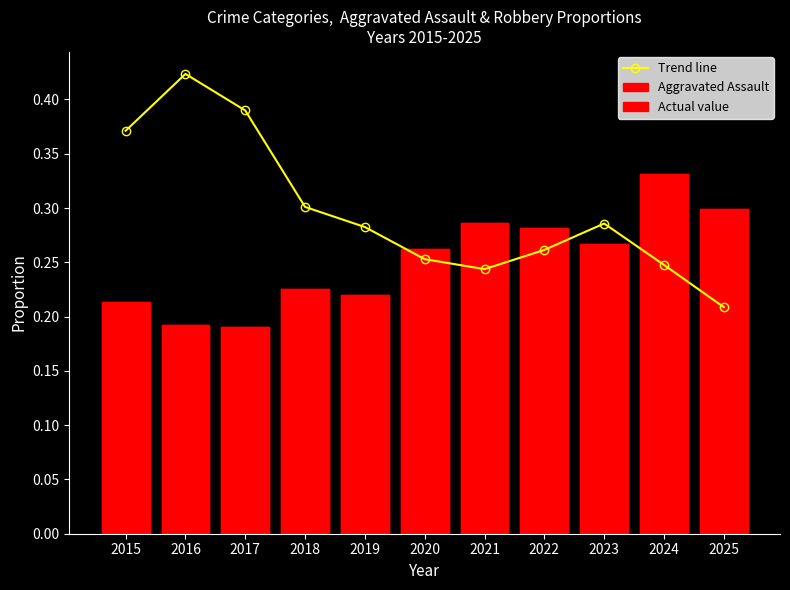

Count the number of categories in the chart.

11